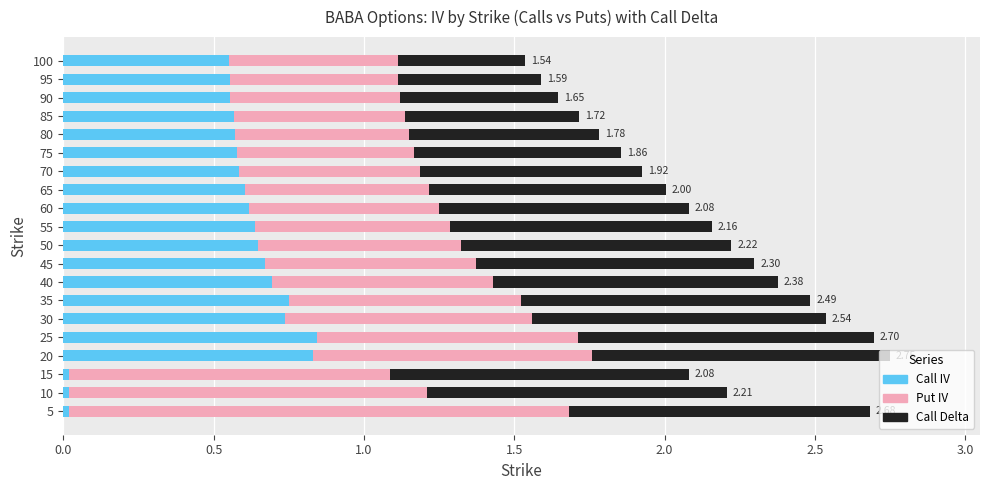

What are all the series names shown in the legend?

Call IV, Put IV, Call Delta